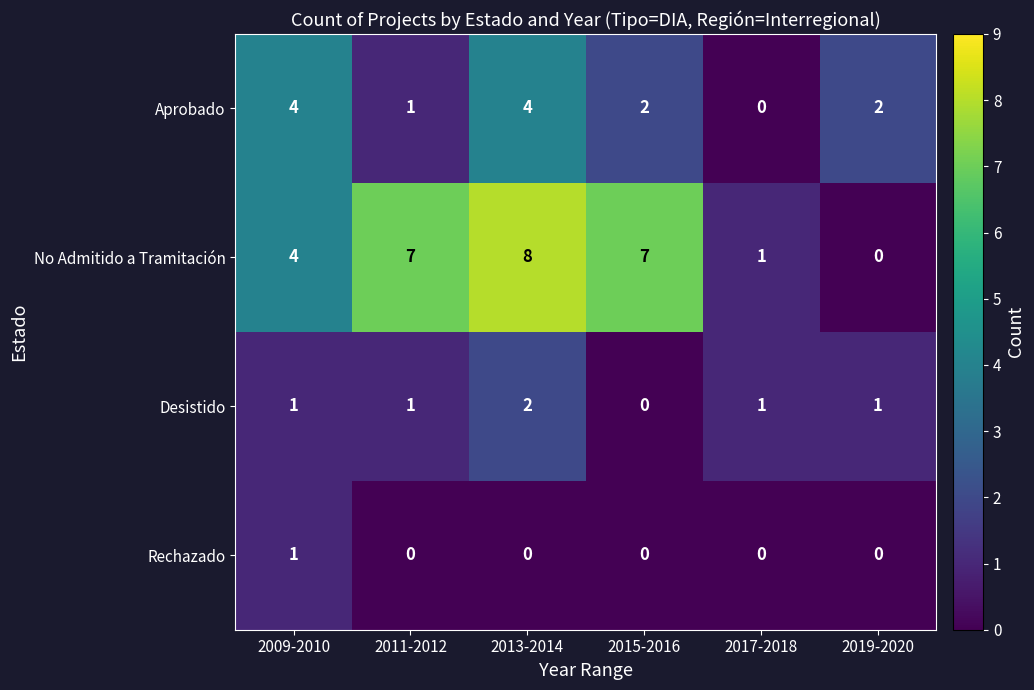

Reading left to right, what are all the values shown in this chart?

Aprobado: 4	1	4	2	0	2
No Admitido a Tramitación: 4	7	8	7	1	0
Desistido: 1	1	2	0	1	1
Rechazado: 1	0	0	0	0	0